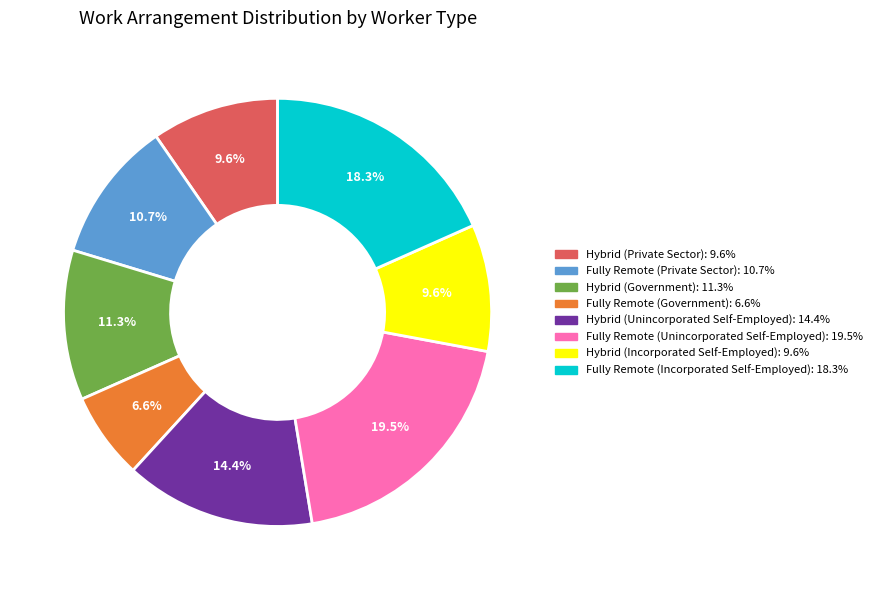

Combined, do Hybrid (Private Sector) and Fully Remote (Private Sector) account for over 50%?

No